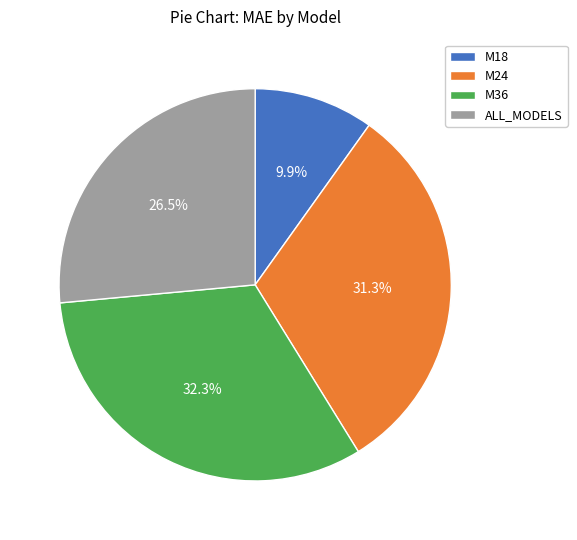

What is the ratio of the value at ALL_MODELS to the value at M36?

0.8